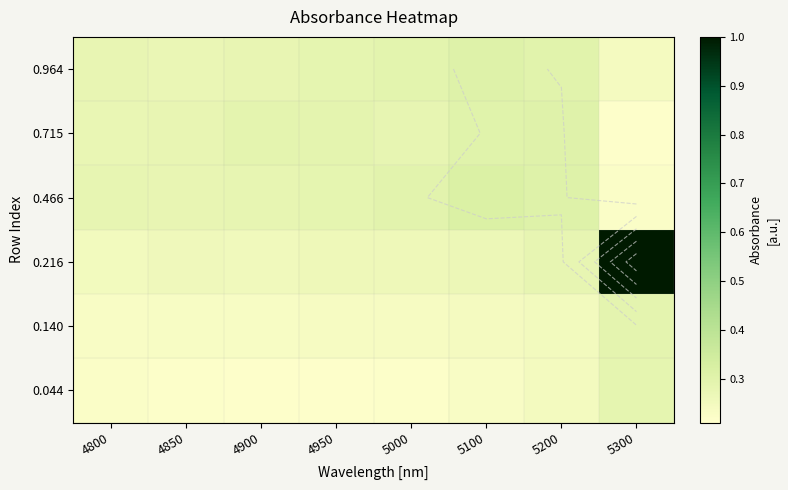

What is the sum of the 0.964 values at 4800 and 4850?

0.6